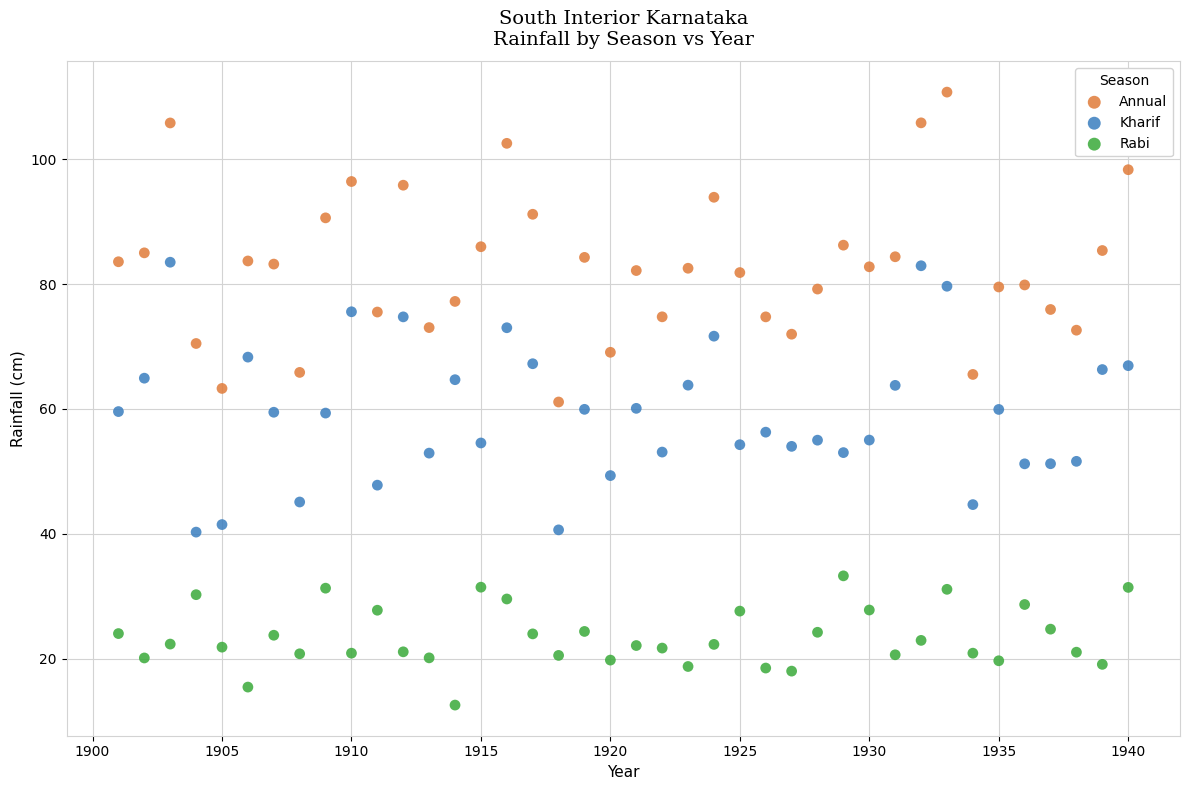

What are all the series names shown in the legend?

Annual, Kharif, Rabi